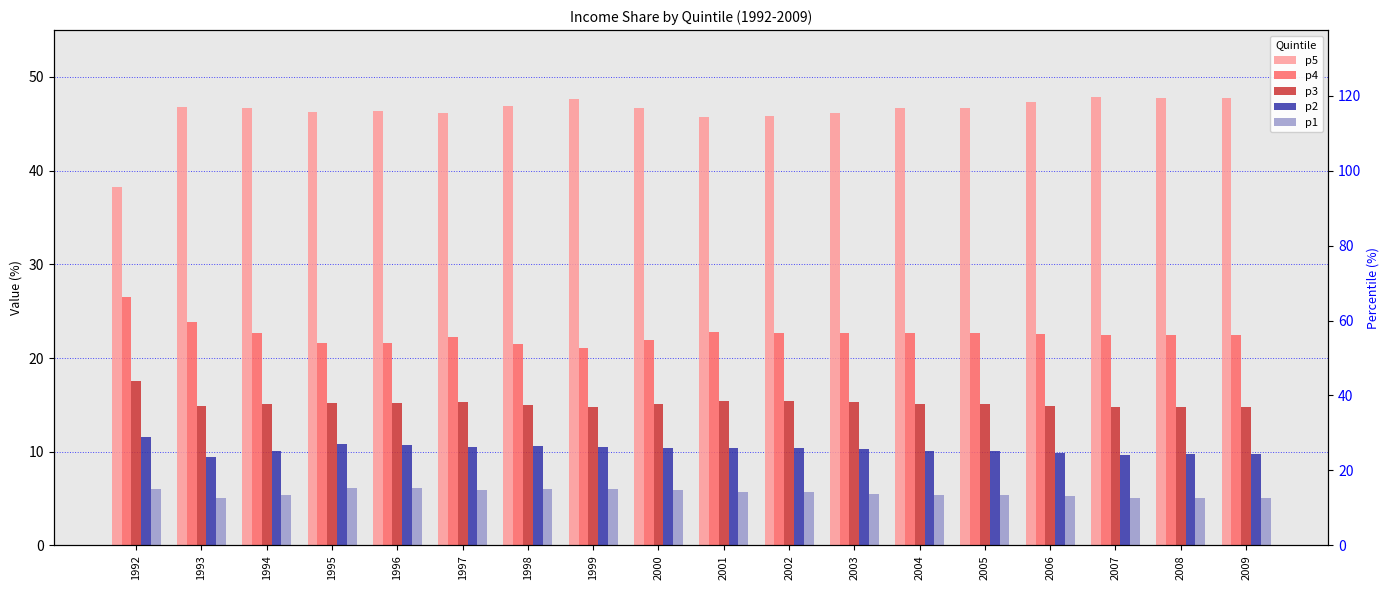

Reading right to left, list all the values displayed in this chart.

p5: 47.8	47.8	47.9	47.3	46.7	46.7	46.2	45.8	45.7	46.7	47.6	46.9	46.1	46.4	46.3	46.7	46.8	38.3
p4: 22.5	22.5	22.5	22.6	22.7	22.7	22.7	22.7	22.8	21.9	21.1	21.5	22.2	21.6	21.6	22.7	23.8	26.5
p3: 14.8	14.8	14.8	14.9	15.1	15.1	15.3	15.4	15.4	15.1	14.8	15.0	15.3	15.2	15.2	15.1	14.9	17.6
p2: 9.8	9.8	9.7	9.9	10.1	10.1	10.3	10.4	10.4	10.4	10.5	10.6	10.5	10.7	10.8	10.1	9.4	11.6
p1: 5.1	5.1	5.1	5.3	5.4	5.4	5.5	5.7	5.7	5.9	6.0	6.0	5.9	6.1	6.1	5.4	5.1	6.0